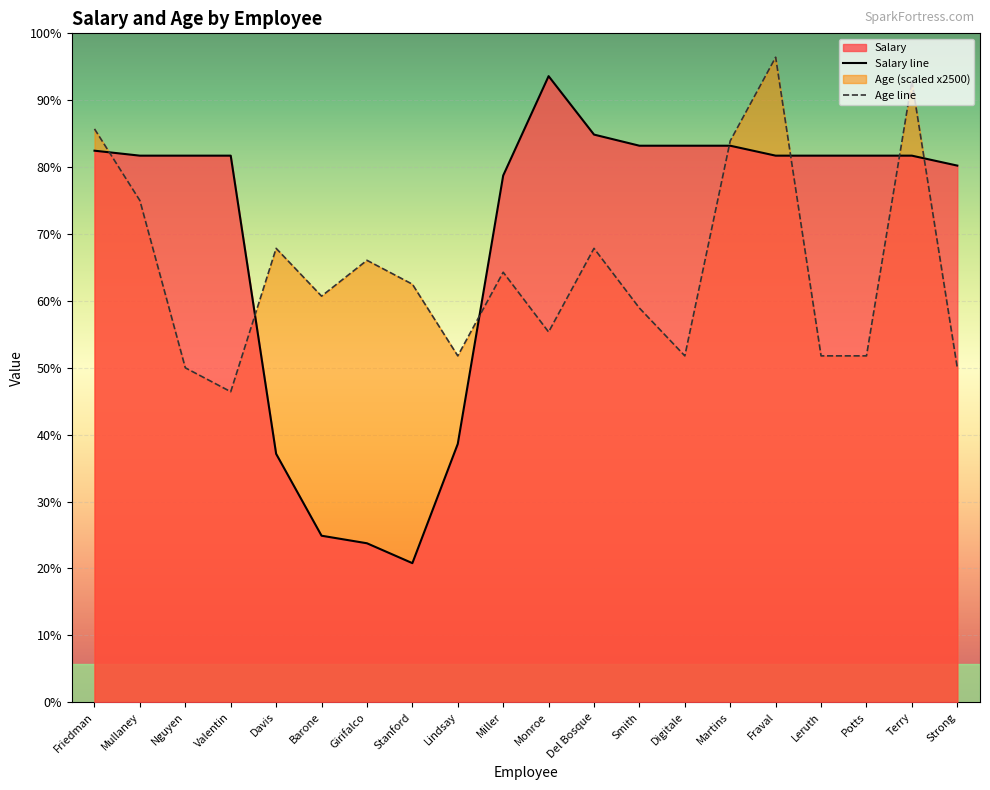

True or false: Age and Salary intersect in this chart.

True